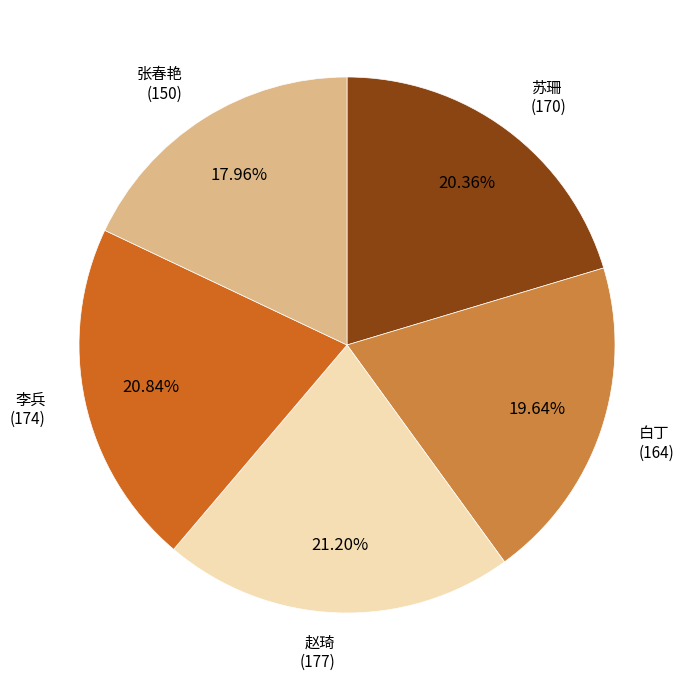

Does any single category account for the majority?

No